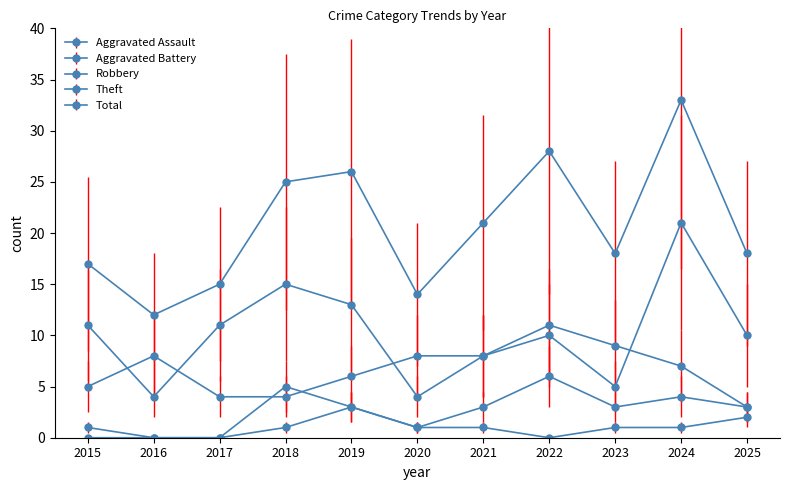

What is the value of the Theft point at the 2nd from the left?

4